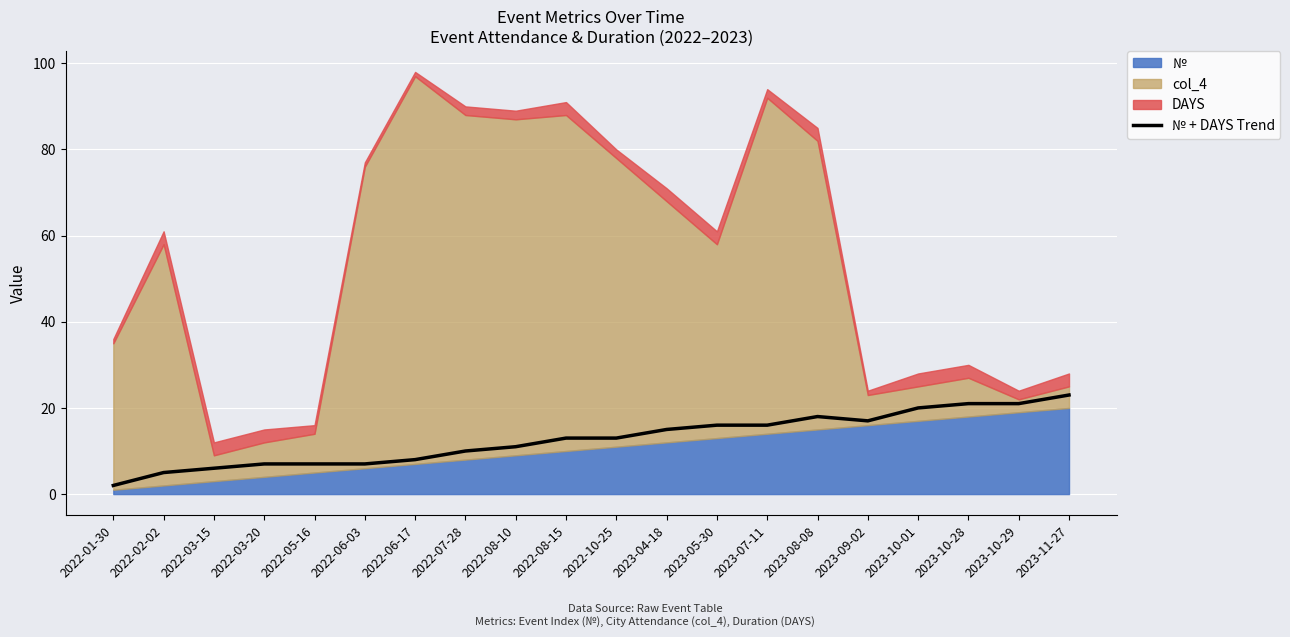

Does the chart display data point markers on the line(s)?

No